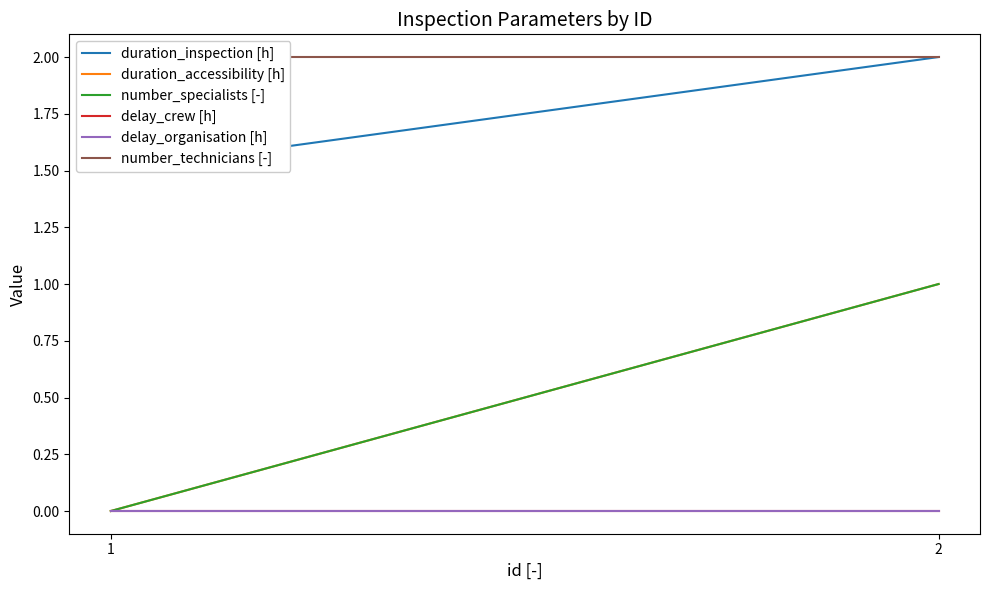

What value does the duration_inspection [h] series have at 2?

2.0